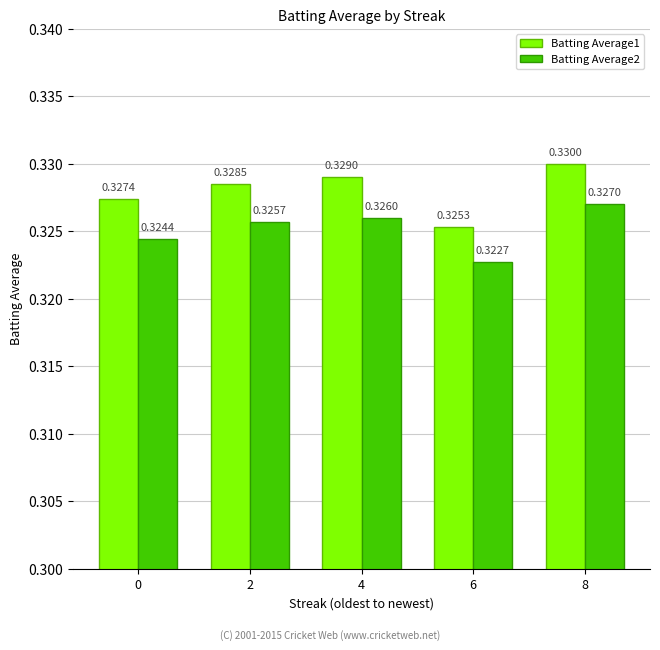

What is the sum of all Batting Average2 values?

1.6